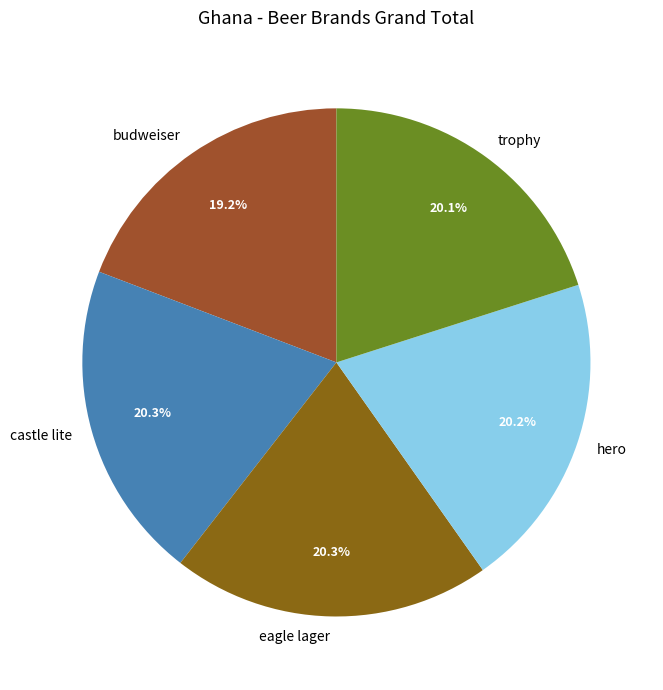

What is the ratio of the value at eagle lager to the value at castle lite?

1.0